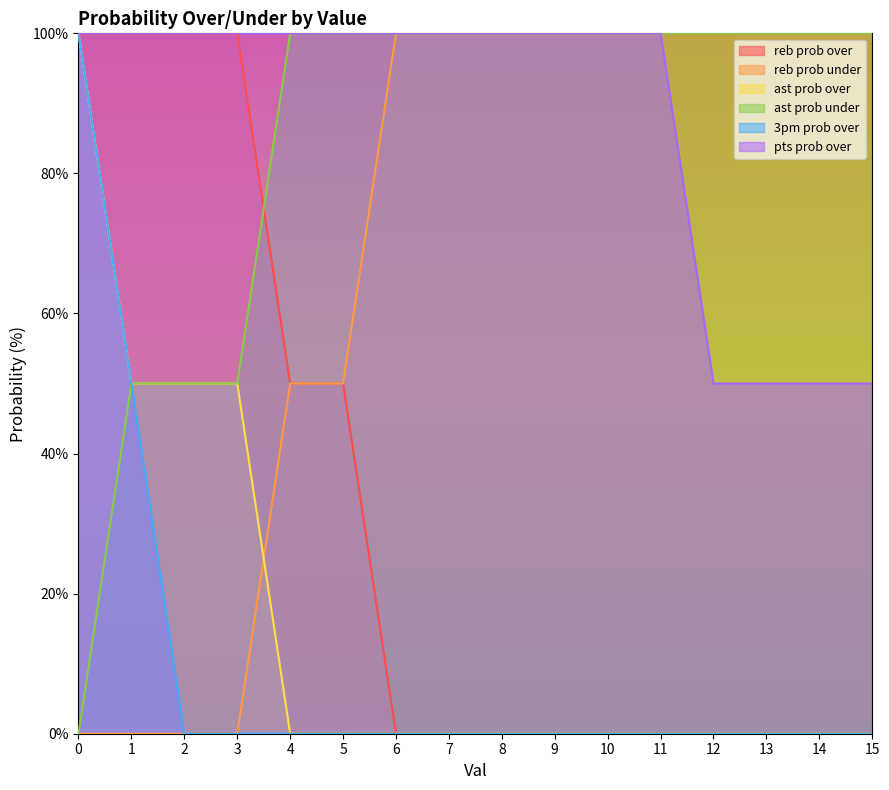

Which series has the largest range (max minus min)?

reb prob over